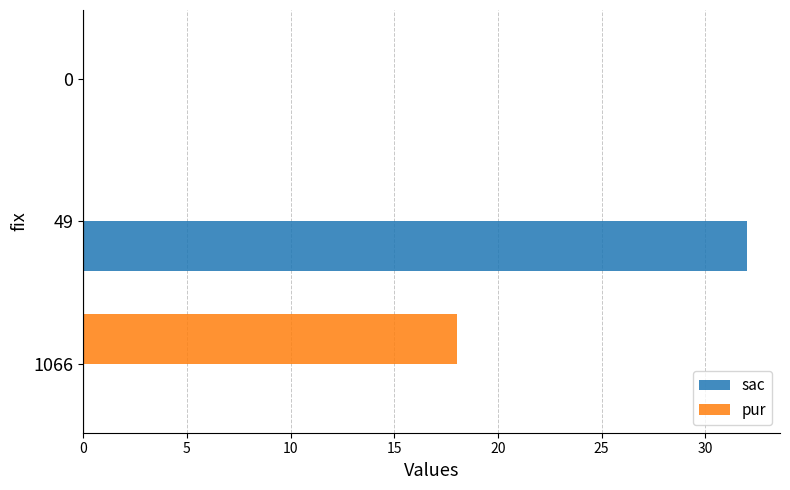

Between 1066 and 0, which series saw the biggest shift?

pur